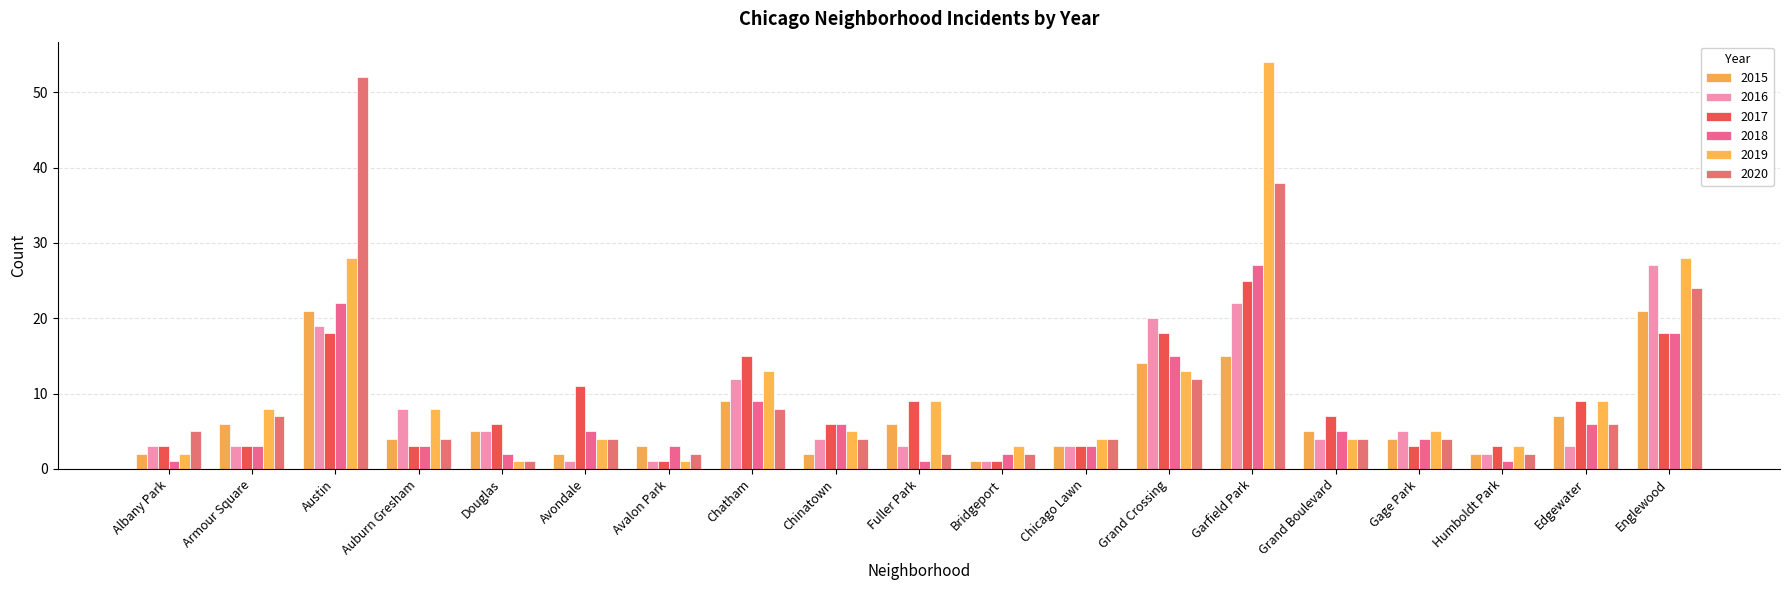

The value of 2017 at Albany Park is 3. True or false?

True